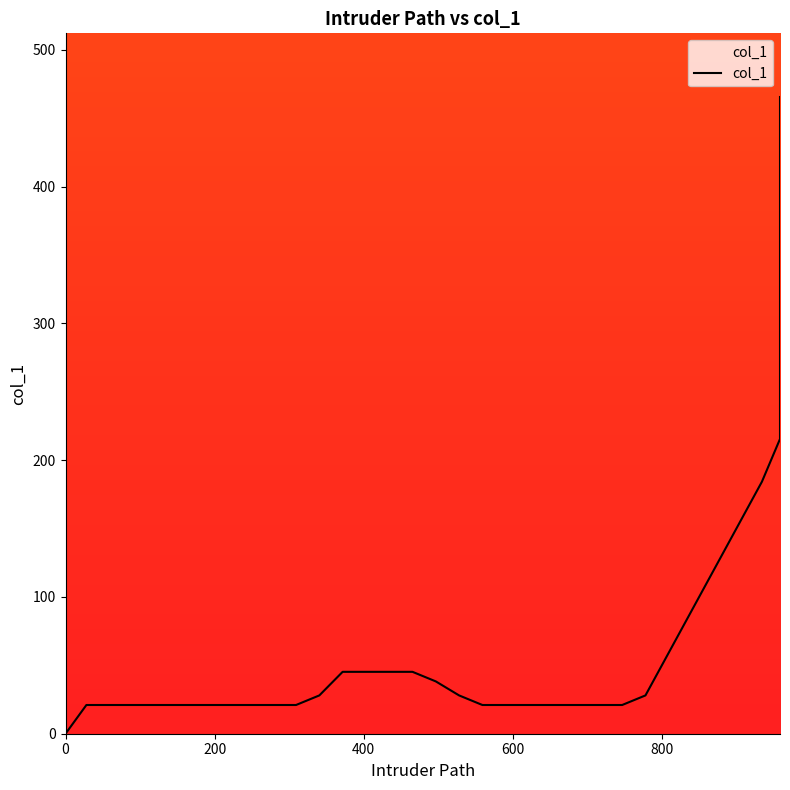

What is the difference between the maximum and minimum values?

465.5